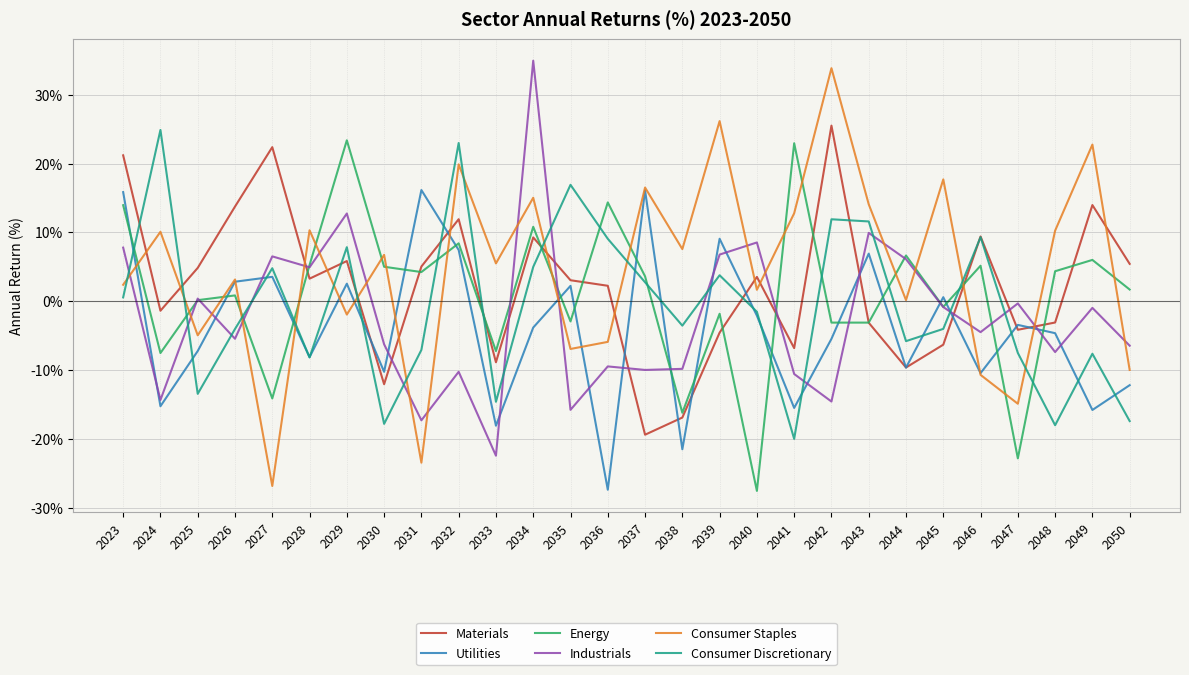

What is the spread (max minus min) of values at 2030?

24.6